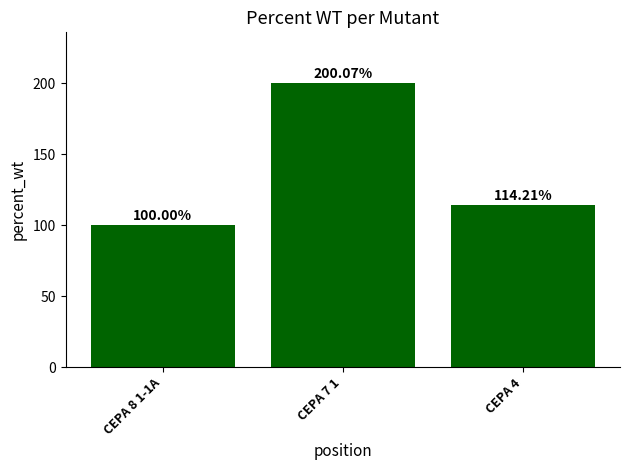

Reading right to left, extract all data points from this chart.

CEPA 4=114.2	CEPA 7 1=200.1	CEPA 8 1-1A=100.0